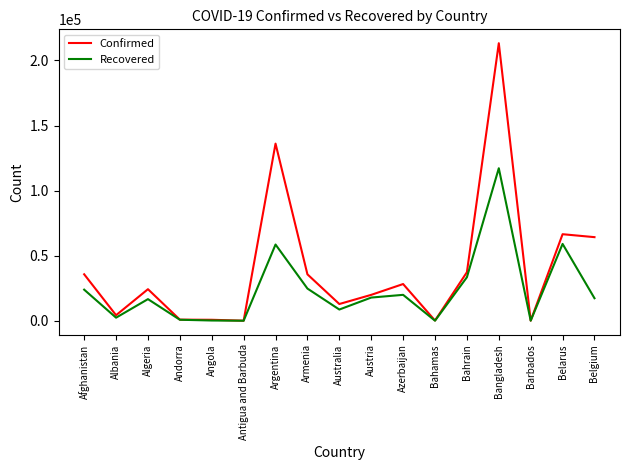

Rank the series by their average value, from lowest to highest.

Recovered, Confirmed